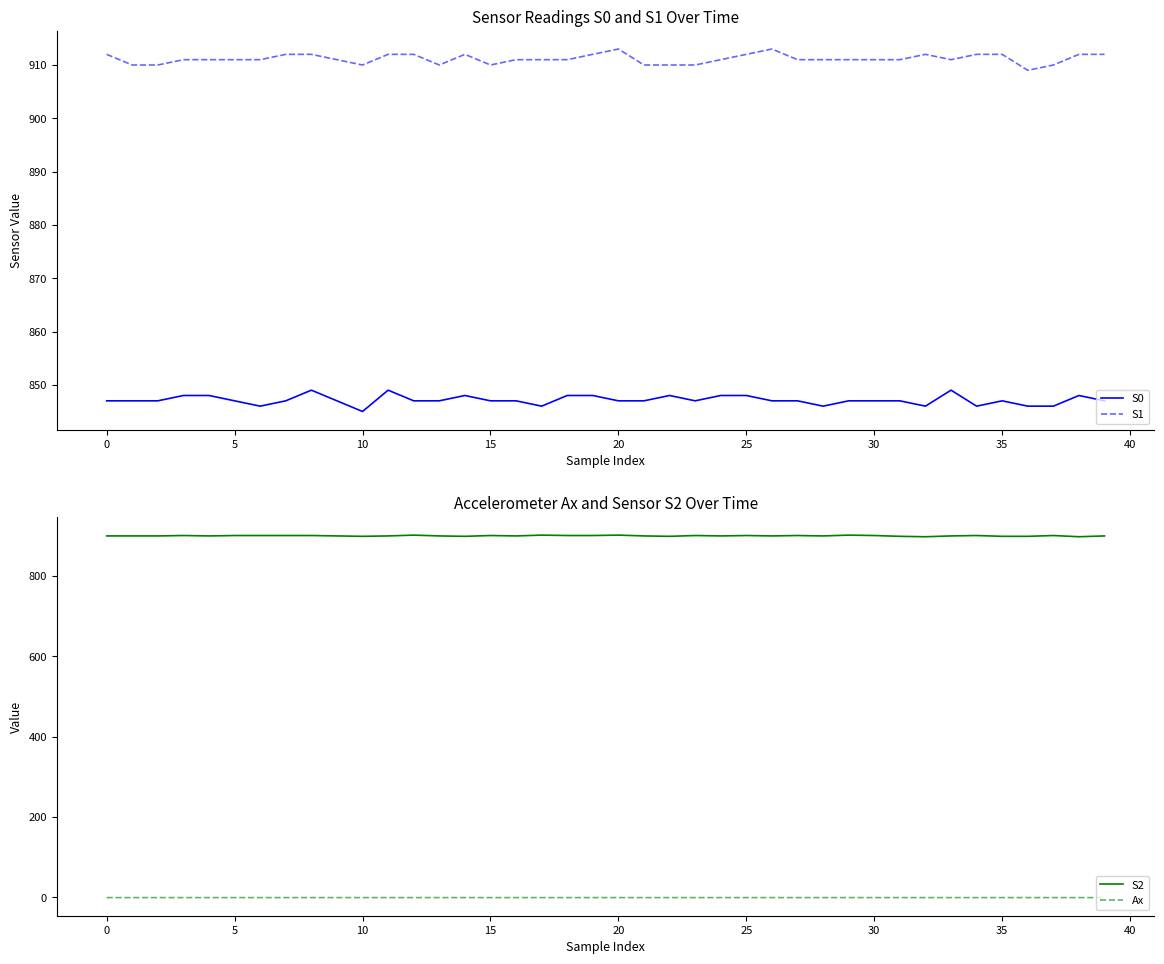

What is the highest value of the S1 series?

913